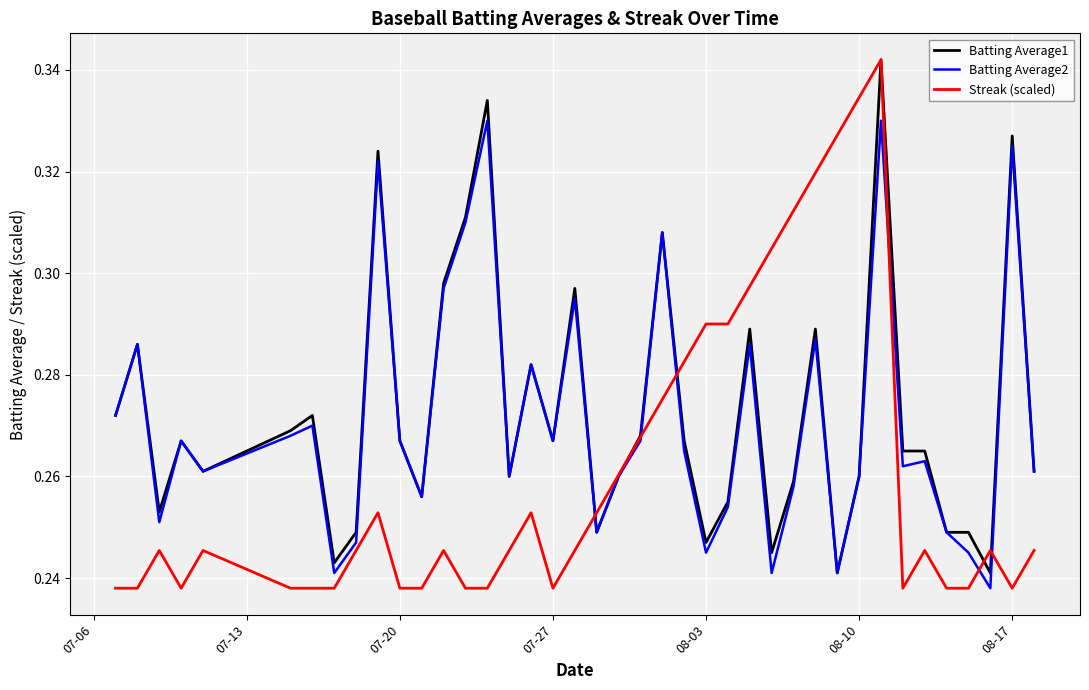

Which series has the largest range (max minus min)?

Streak (scaled)